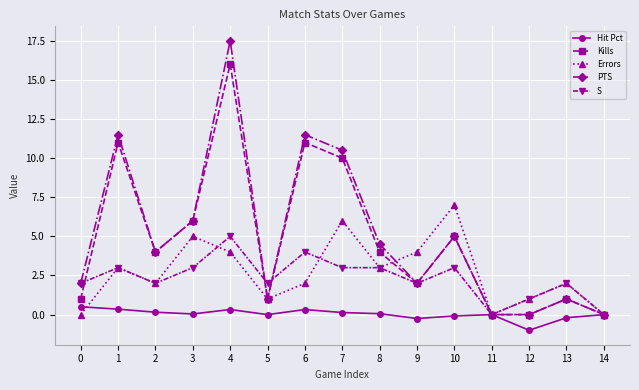

Which series has the widest spread of values?

PTS